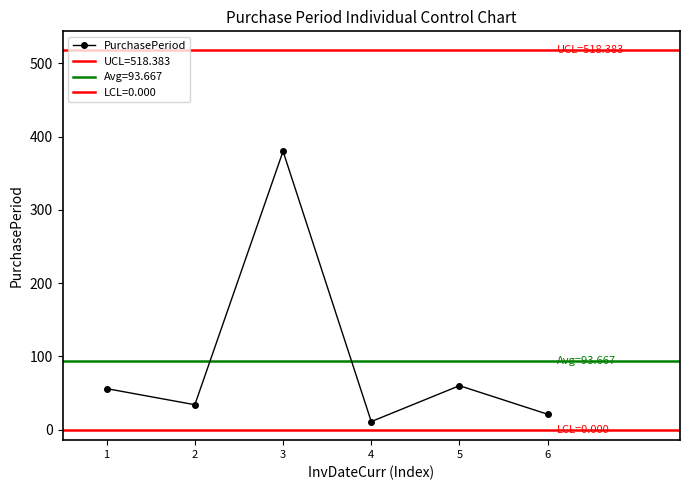

How many data points are less than 56?

3